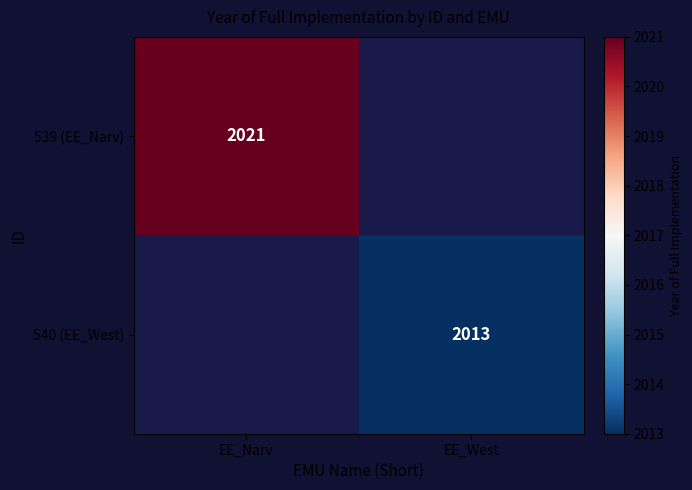

The value of 539 (EE_Narv) at EE_Narv is 2021. True or false?

True